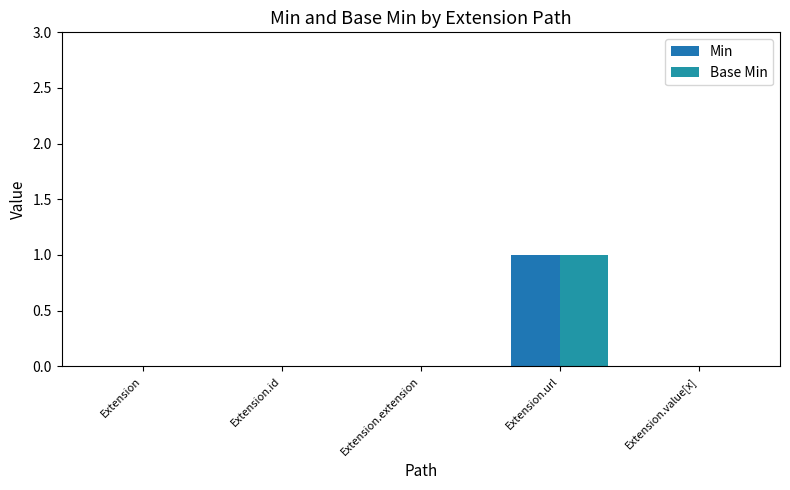

Is the value of Base Min at Extension greater than the value of Min at Extension.url?

No